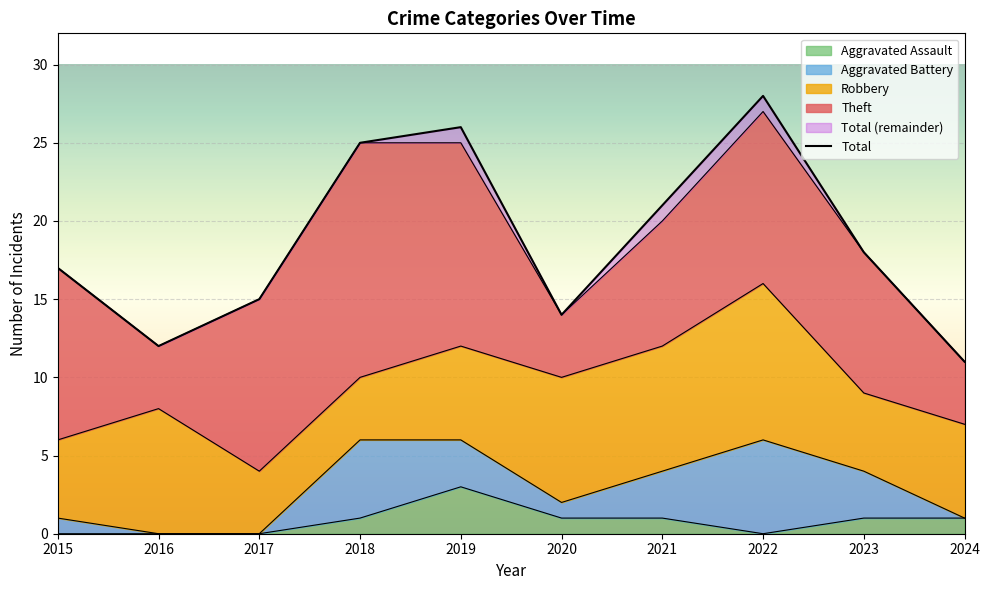

Where does the data first go above 18?

2018